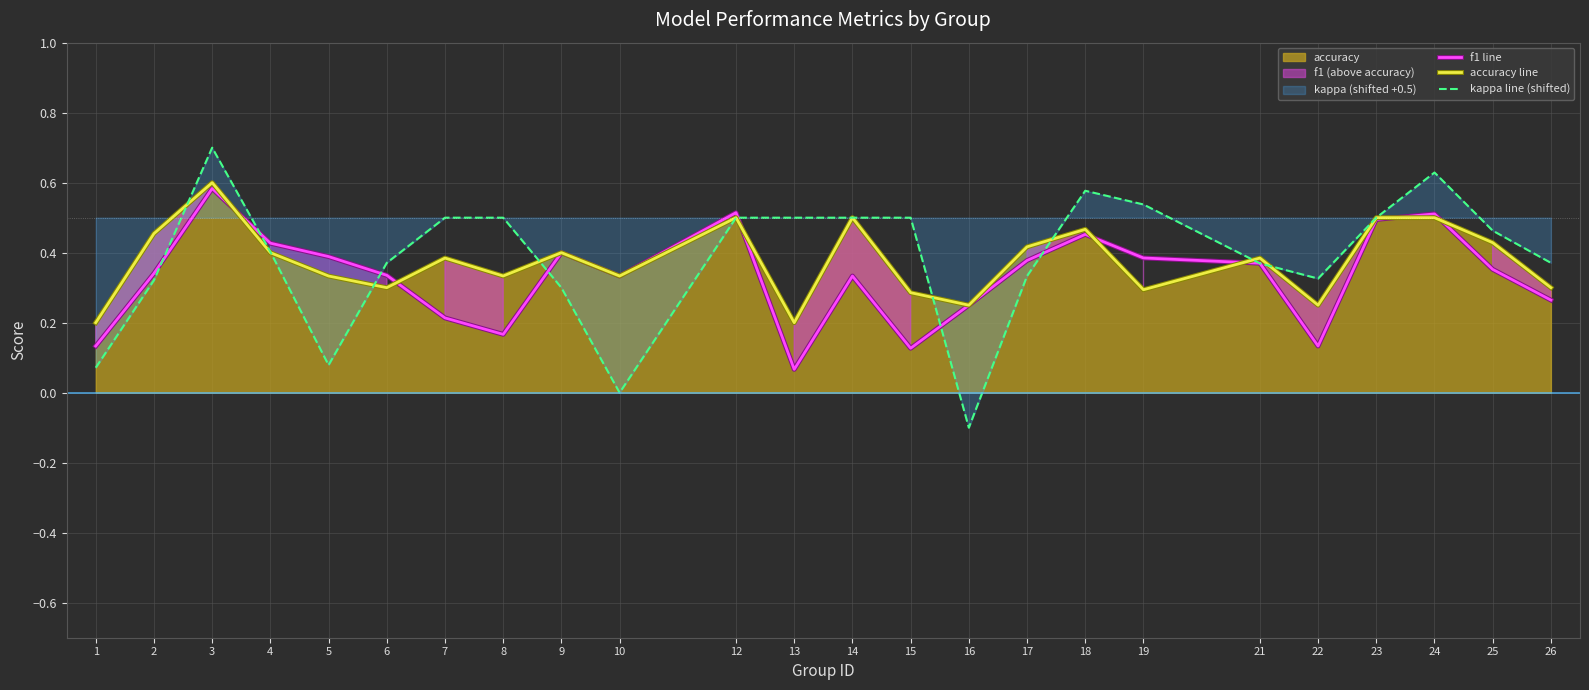

True or false: kappa line (shifted) has more than 2 interior local peaks.

True